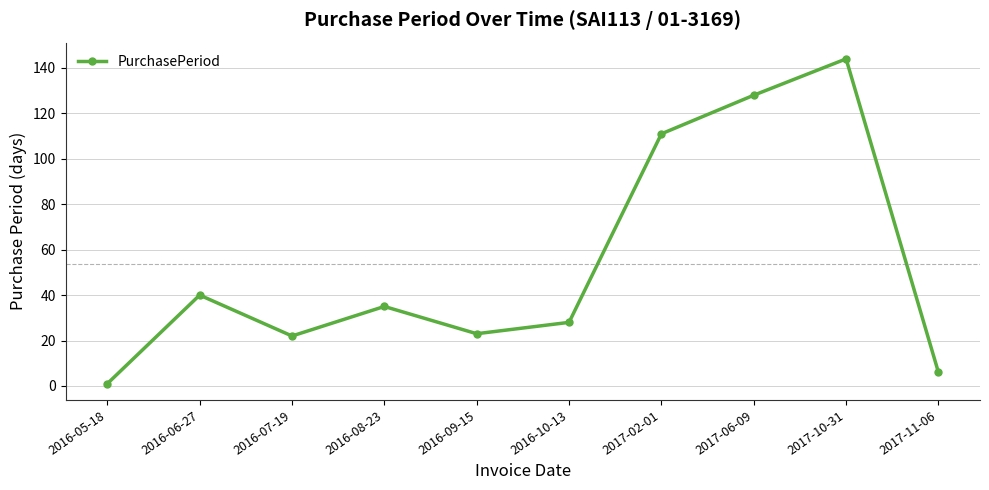

The value at 2017-06-09 is 128. True or false?

True